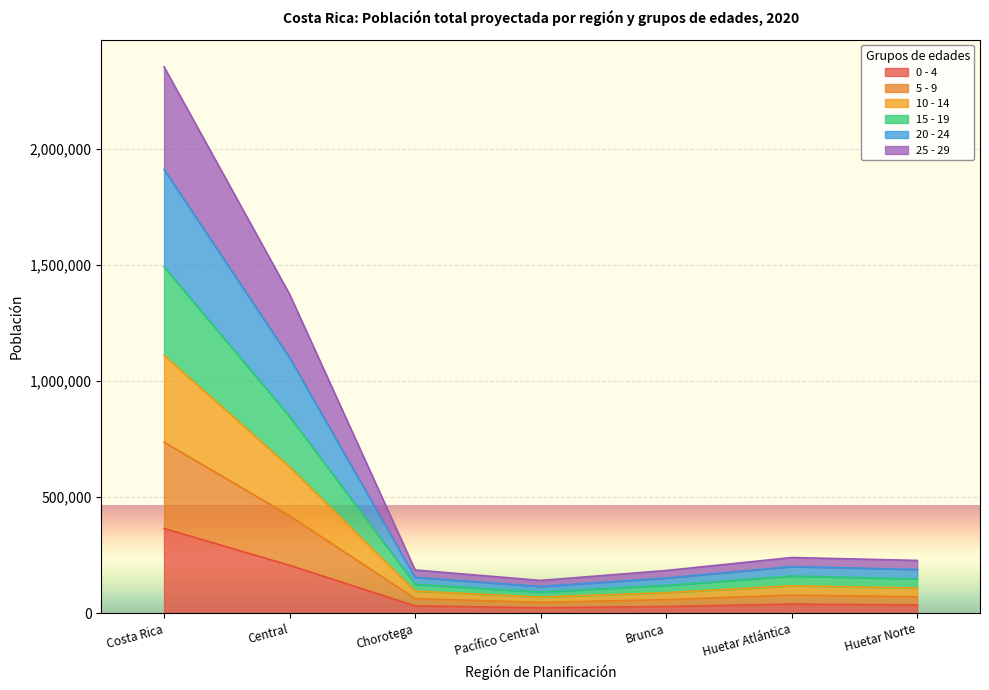

What is the maximum value shown in the chart?

2355245